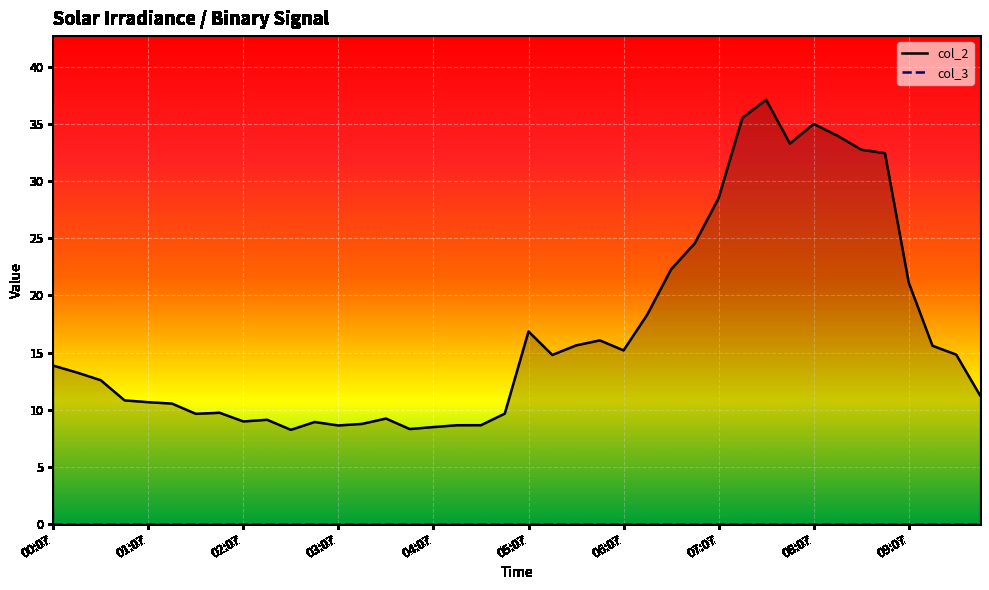

Which series has the largest total across all categories?

col_2